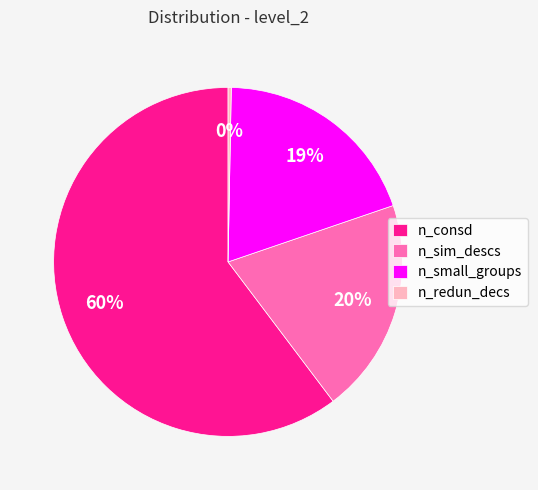

Between n_redun_decs and n_sim_descs, which is larger?

n_sim_descs